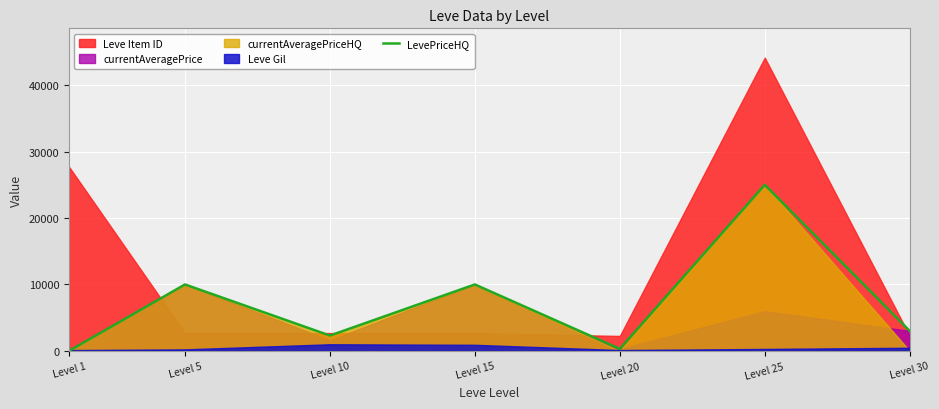

Which has a higher value, Level 5 or Level 25?

Level 25